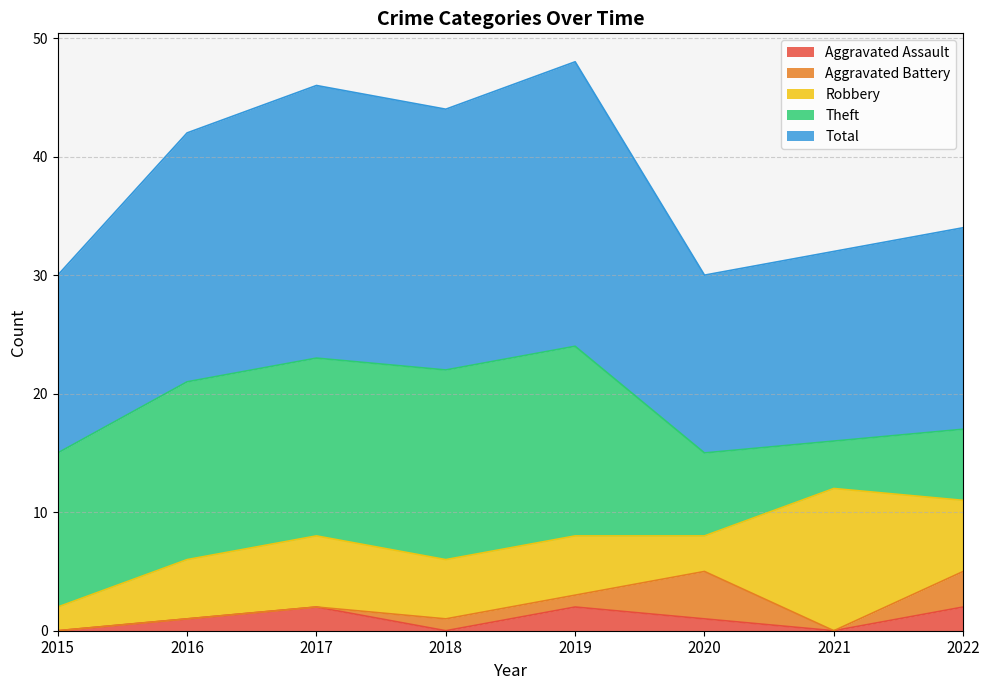

At how many categories does at least one series exceed 2?

8